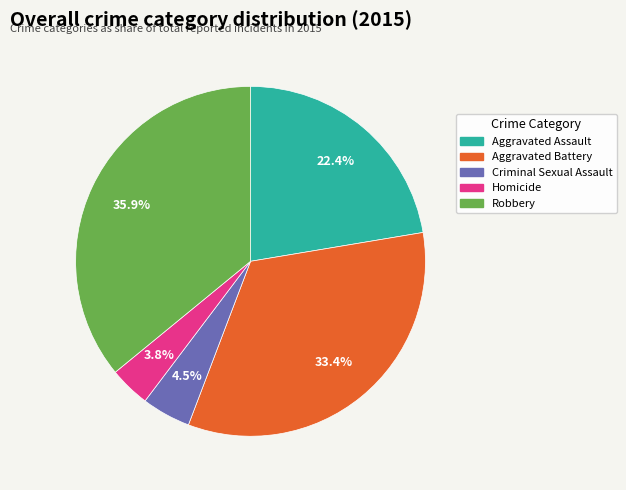

Is it true that Aggravated Assault is 37% of the pie?

False